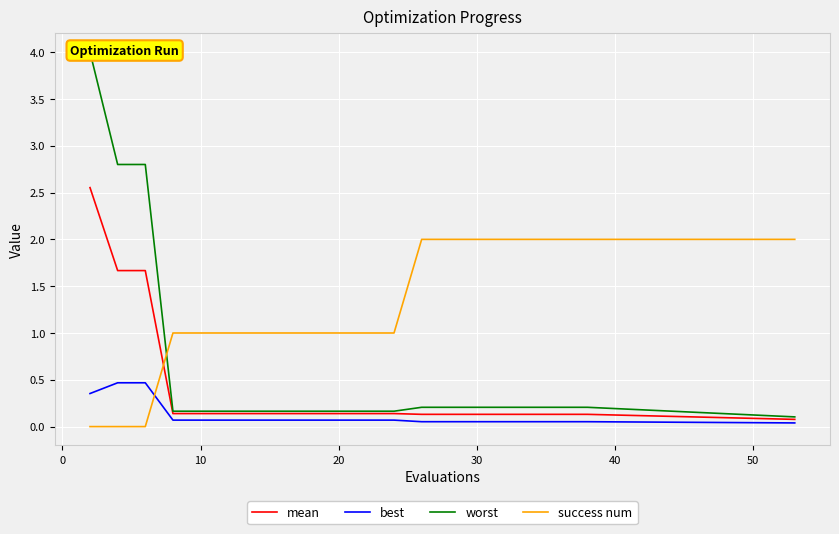

What is the highest value of the success num series?

2.0